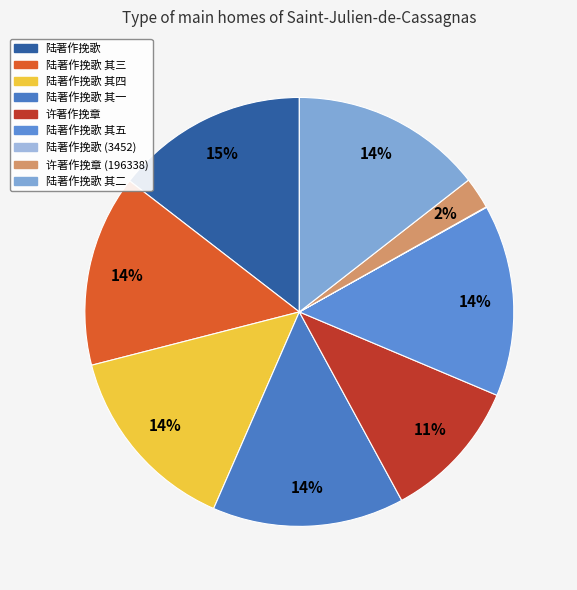

To the nearest percent, what is the combined percentage of 陆著作挽歌 and 许著作挽章 (196338)?

17%